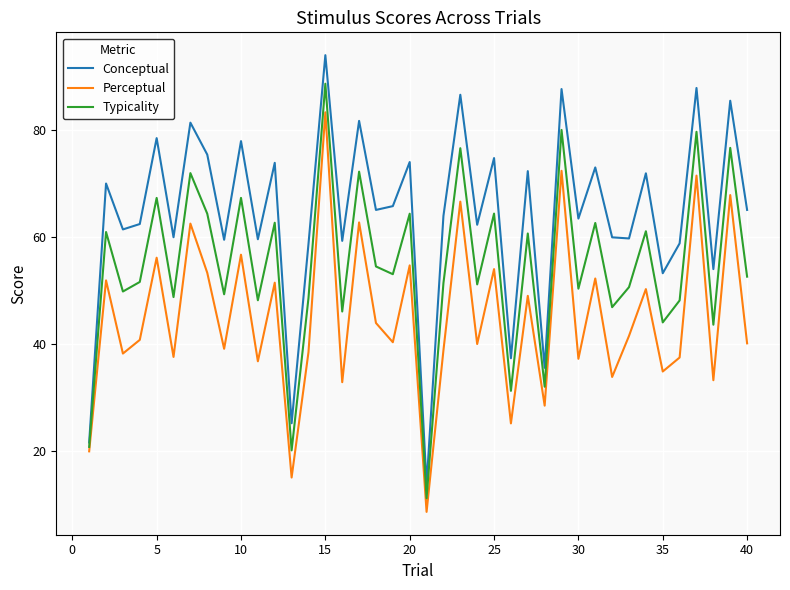

What is the smallest value displayed?

8.6